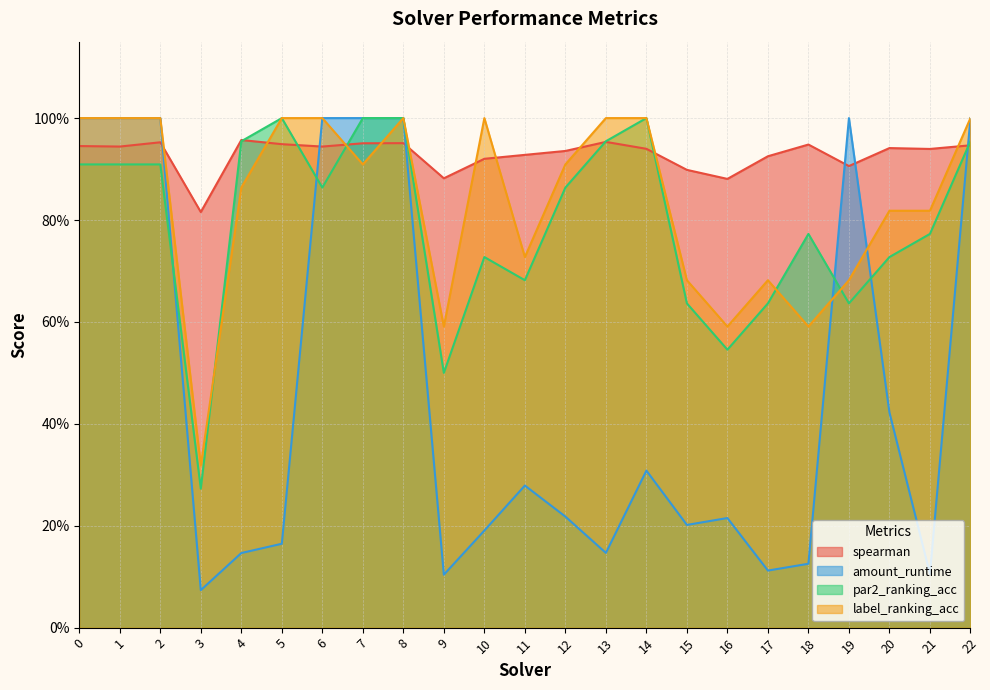

What is the average value of the par2_ranking_acc series?

0.8